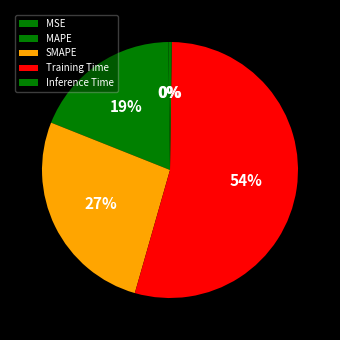

How many slices are in this pie chart?

5